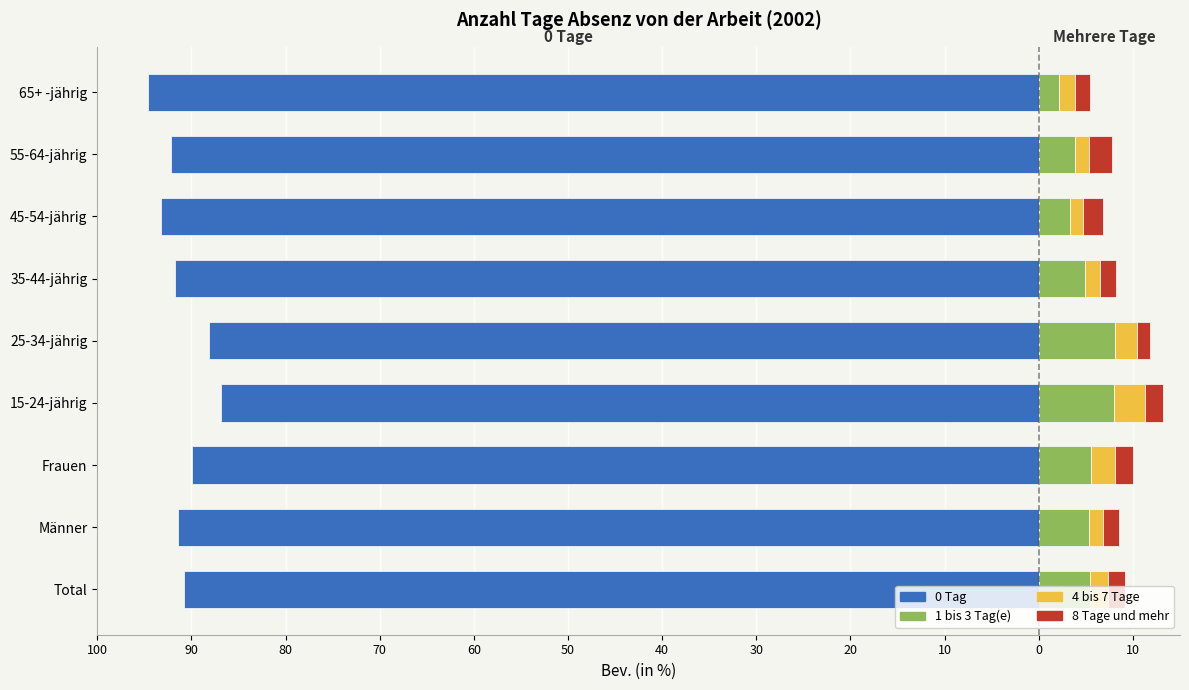

At 45-54-jährig, list the series in order from largest to smallest.

1 bis 3 Tag(e), 8 Tage und mehr, 4 bis 7 Tage, 0 Tag